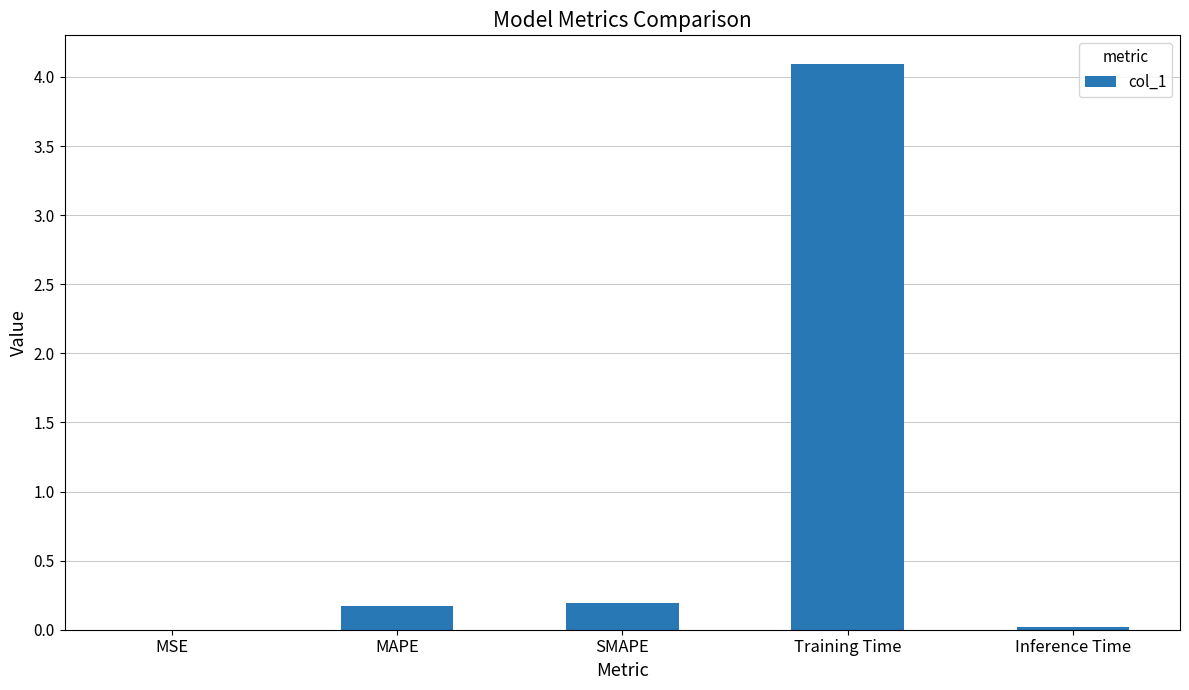

What value does the data have at Training Time?

4.1